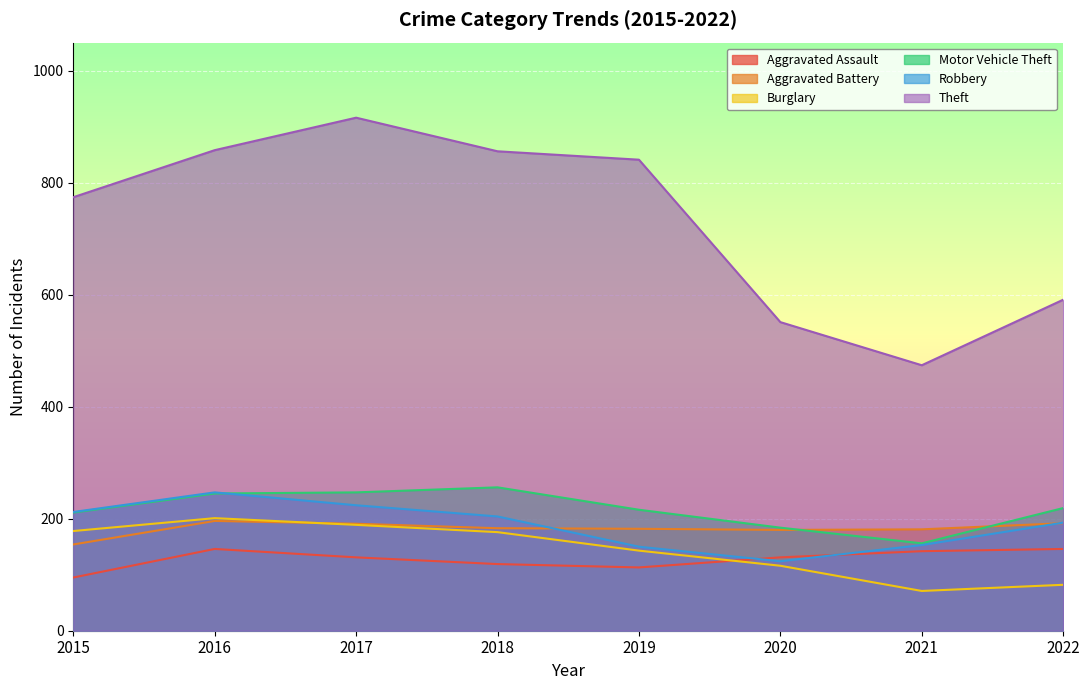

True or false: Aggravated Assault has a value of 142 at 2021.

True